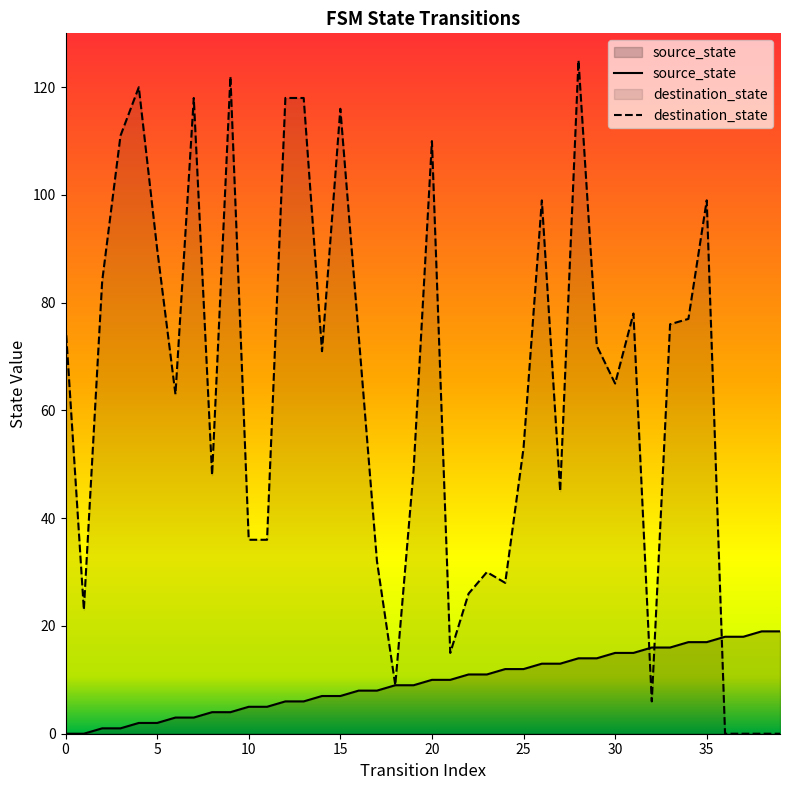

Reading right to left, list all the values displayed in this chart.

source_state: 19	19	18	18	17	17	16	16	15	15	14	14	13	13	12	12	11	11	10	10	9	9	8	8	7	7	6	6	5	5	4	4	3	3	2	2	1	1	0	0
destination_state: 0	0	0	0	99	77	76	6	78	65	72	125	45	99	53	28	30	26	15	110	49	9	32	74	116	71	118	118	36	36	122	48	118	63	90	120	111	84	23	76